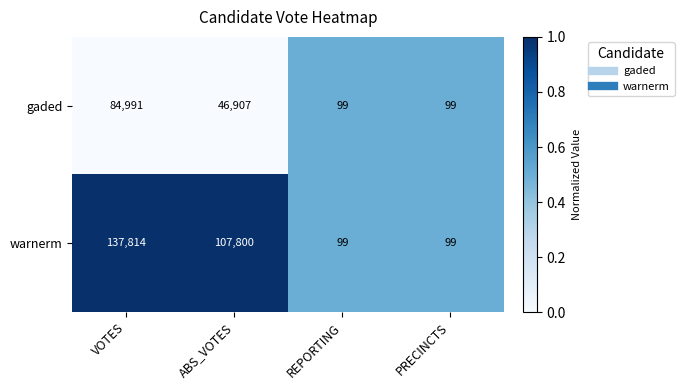

At which category is the sum across all series the highest?

VOTES